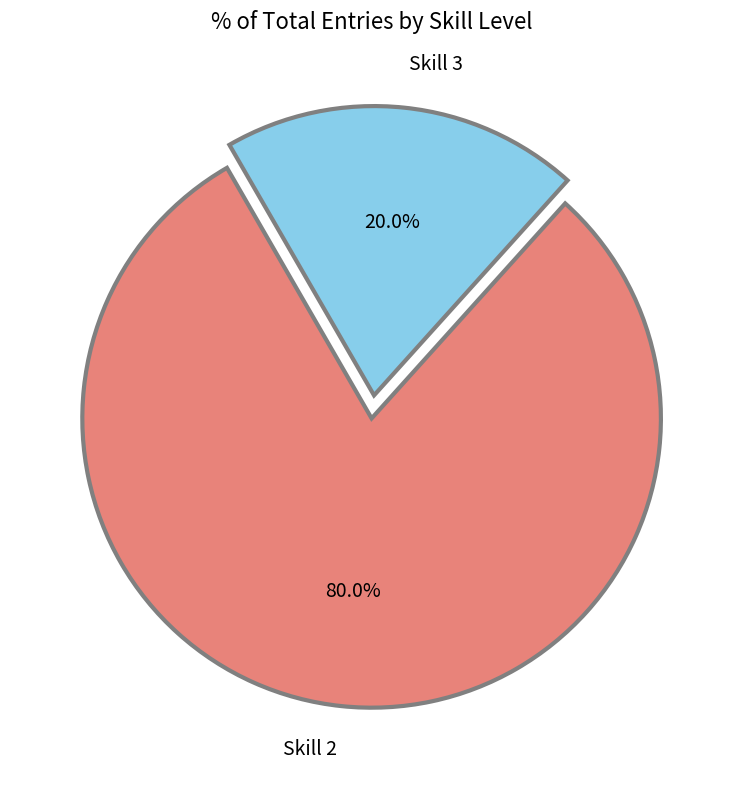

Combined, what portion of the pie is Skill 2 and Skill 3?

100.0%